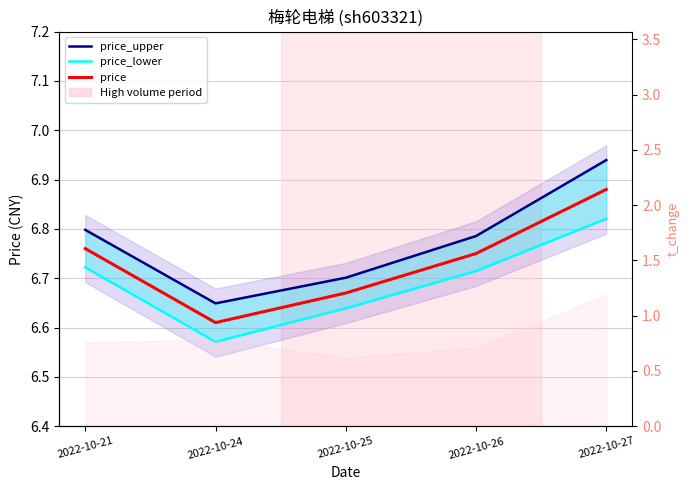

The price_lower series shows 6.8 at 2022-10-27. True or false?

True